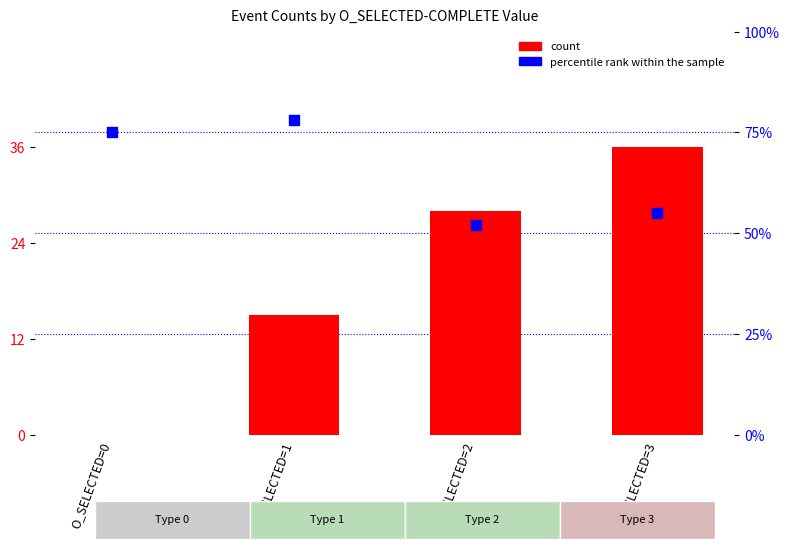

Which series contains the lowest Y value?

count